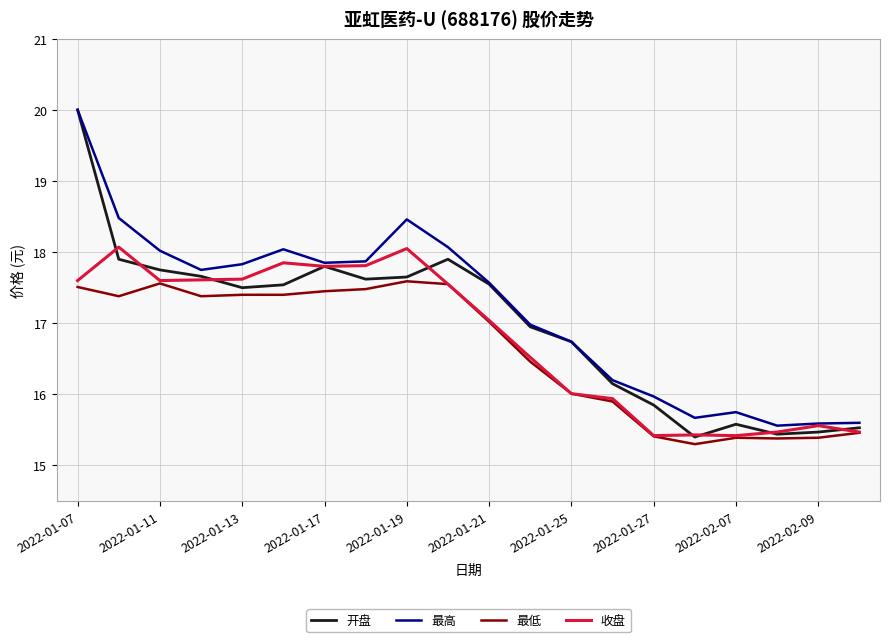

What is the average value of the 收盘 series?

16.8